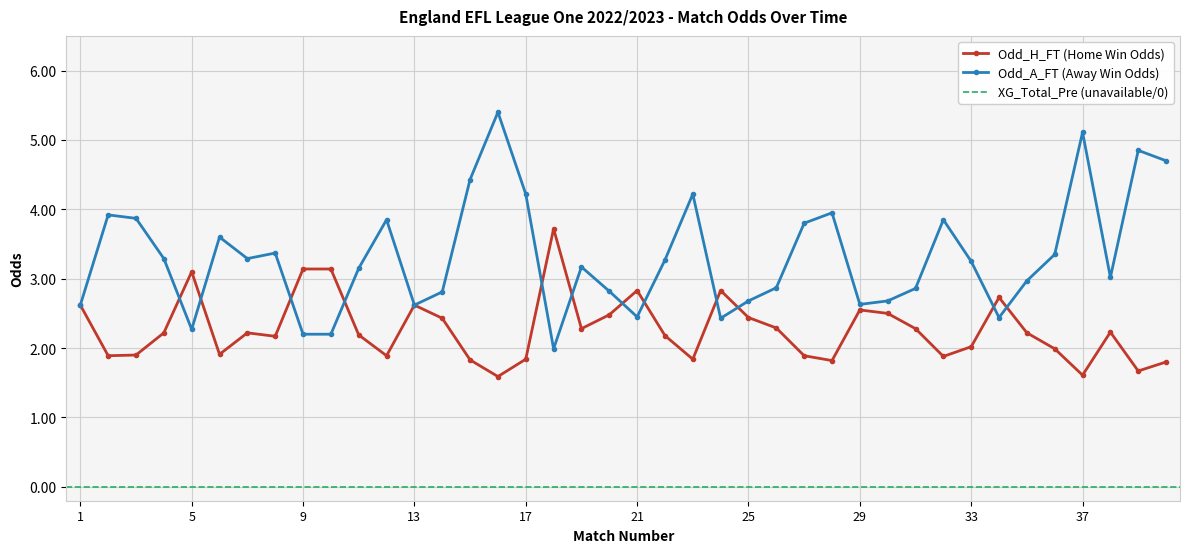

What is the sum of the Odd_A_FT values at 20 and 13?

5.4